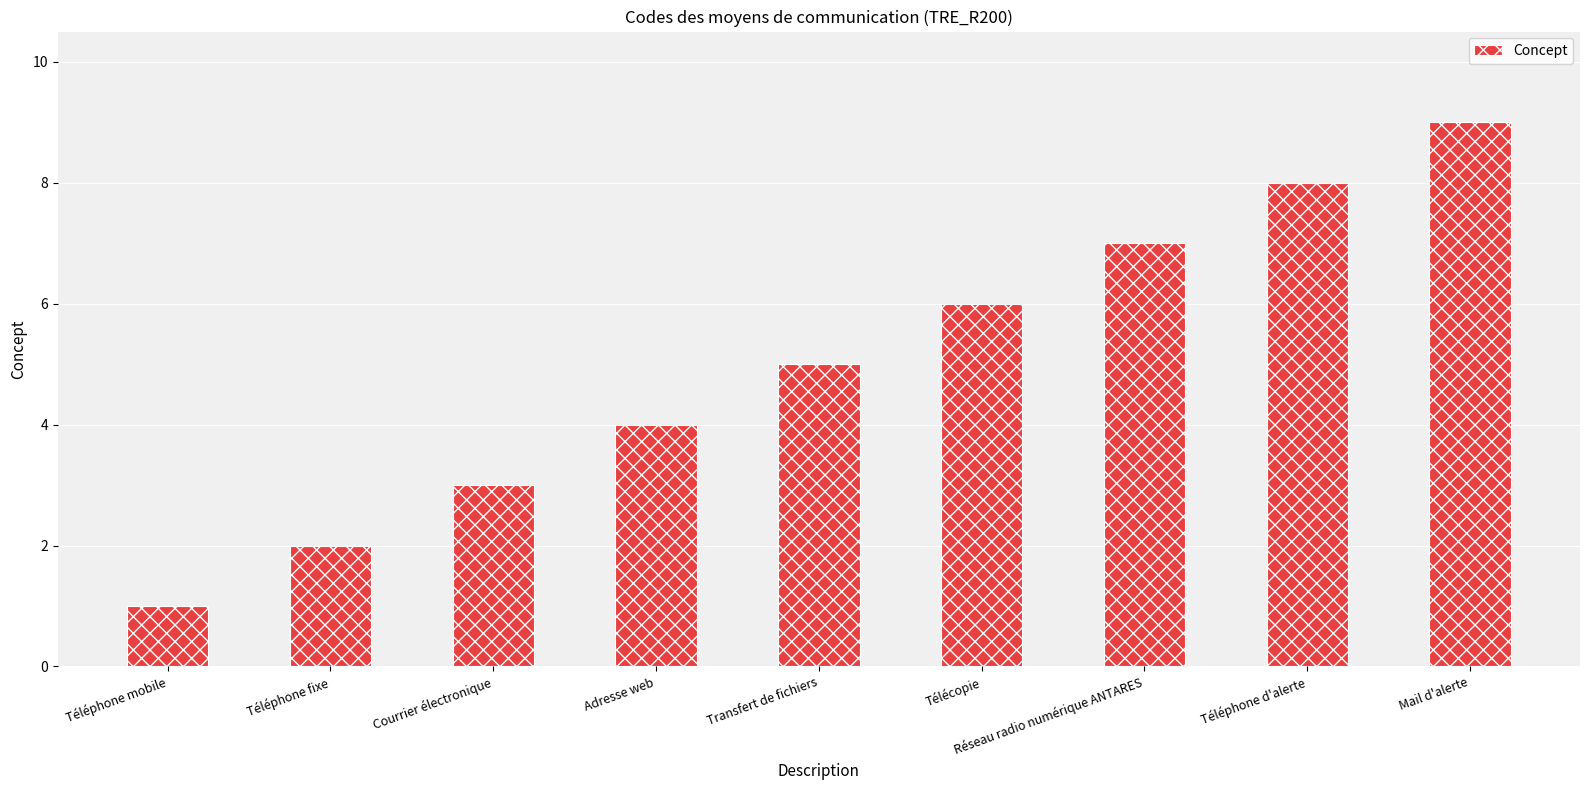

How many data points are less than 5?

4